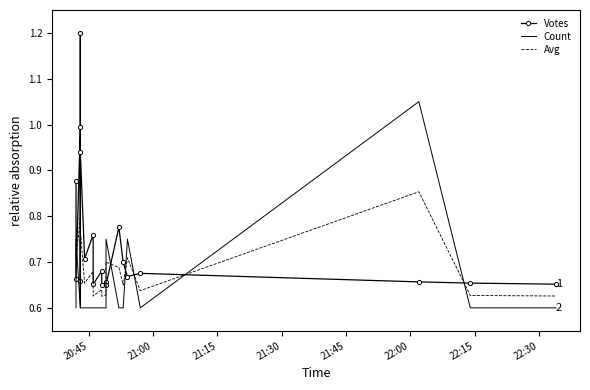

In Votes, how many points are lower than both neighbors (excluding endpoints)?

7